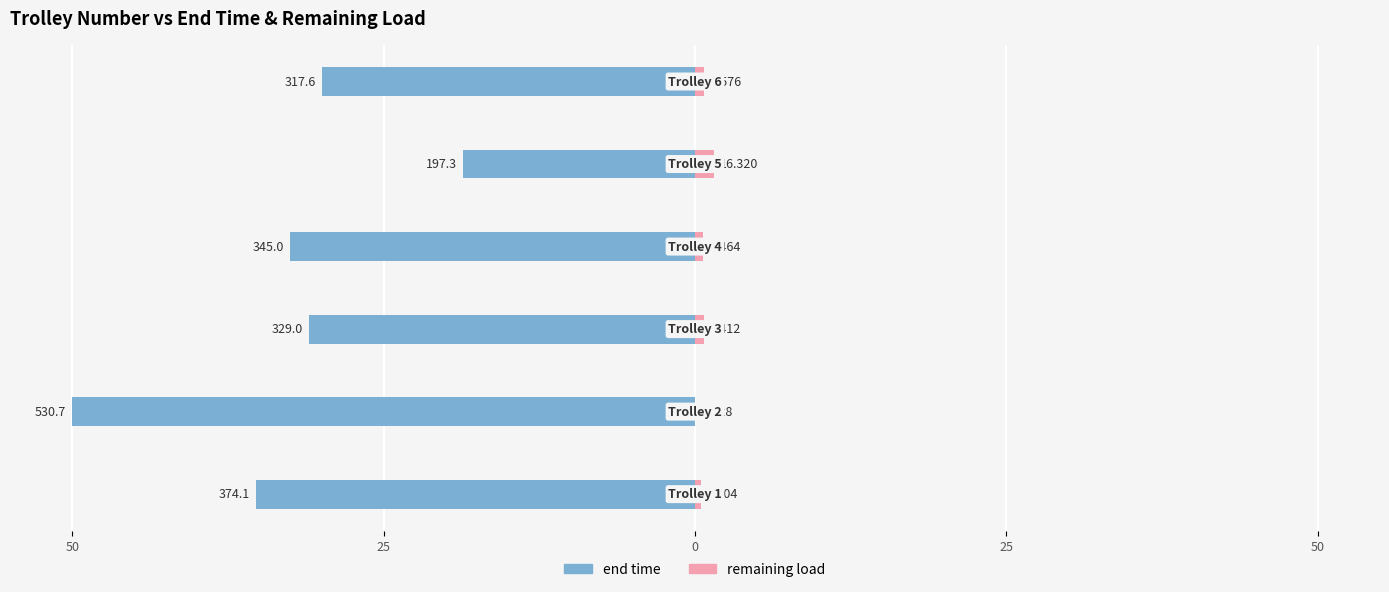

How many bars are there in total?

12